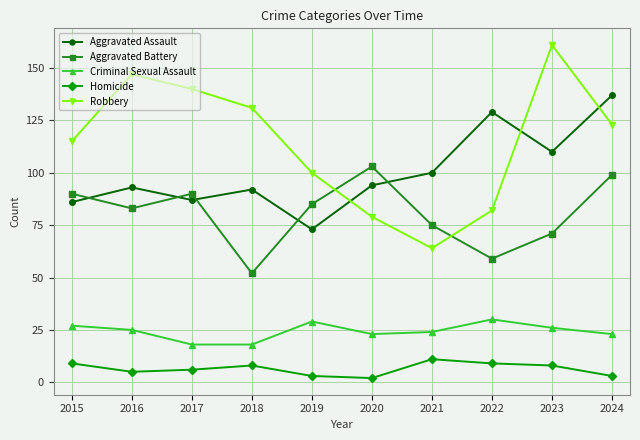

At which category is the sum across all series the highest?

2024